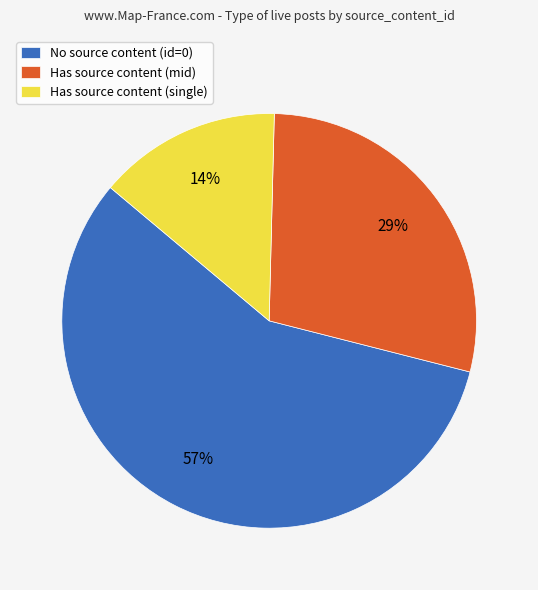

What is the largest slice in the pie chart?

No source content (id=0)